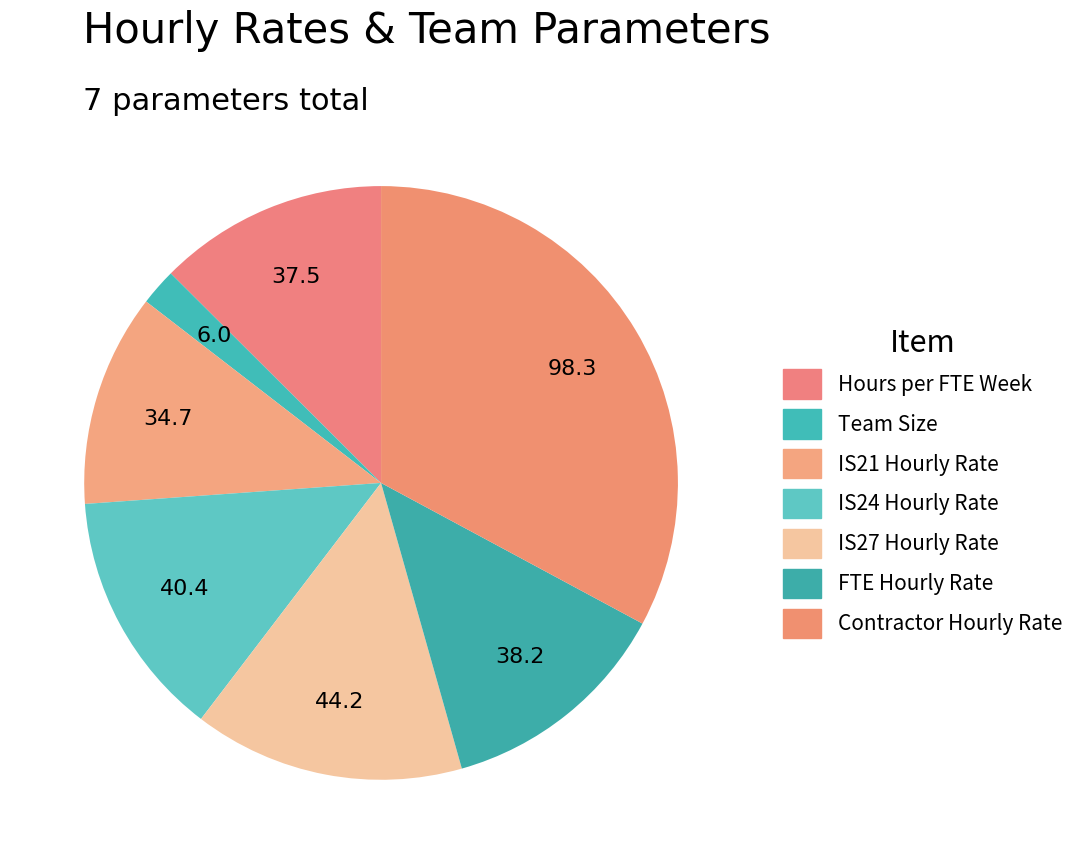

Between Contractor Hourly Rate and Team Size, which is larger?

Contractor Hourly Rate